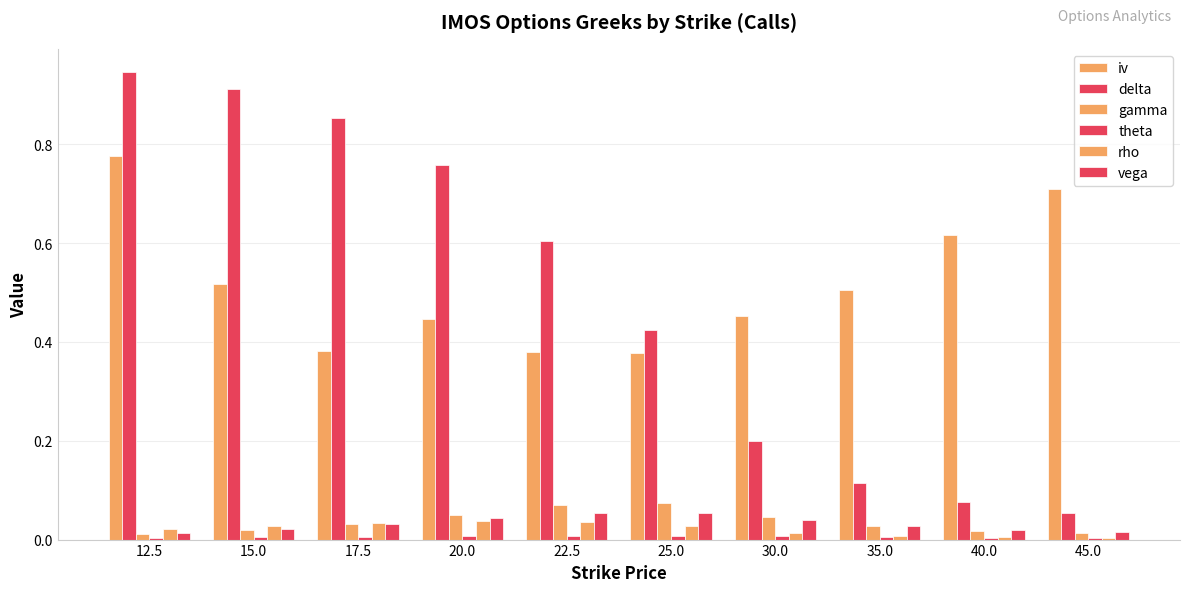

Is it true that delta equals 0.2 at 20.0?

False